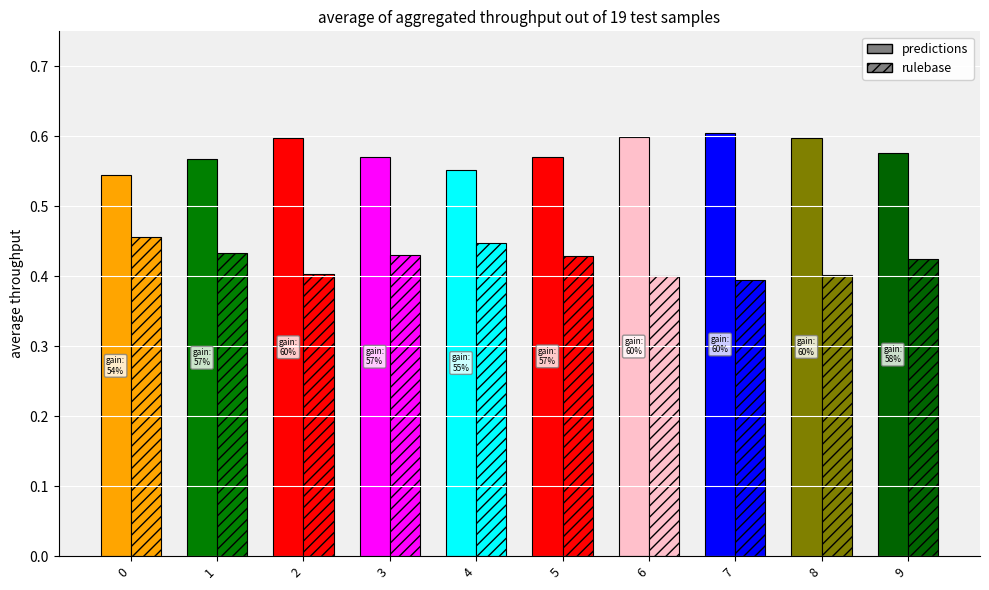

Reading right to left, extract all data points from this chart.

predictions: 0.6	0.6	0.6	0.6	0.6	0.6	0.6	0.6	0.6	0.5
rulebase: 0.4	0.4	0.4	0.4	0.4	0.4	0.4	0.4	0.4	0.5